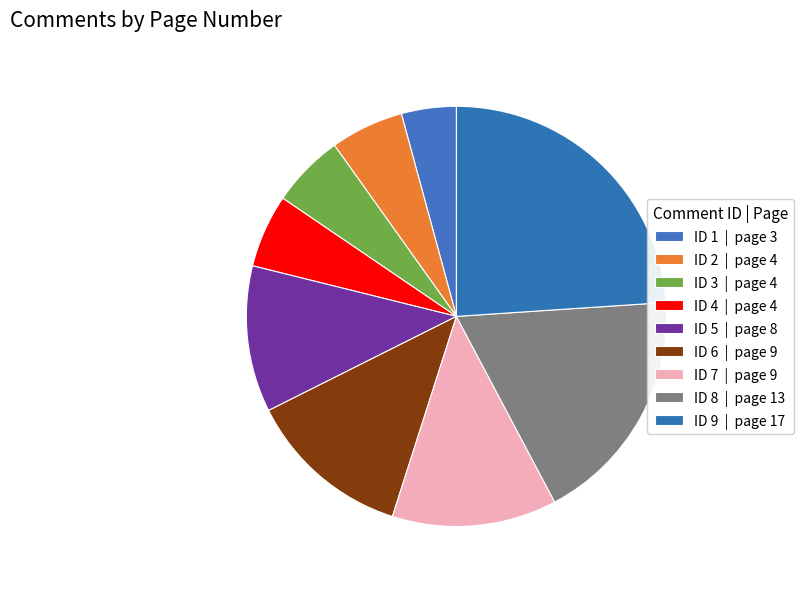

To the nearest percent, what portion does ID 2 represent?

6%